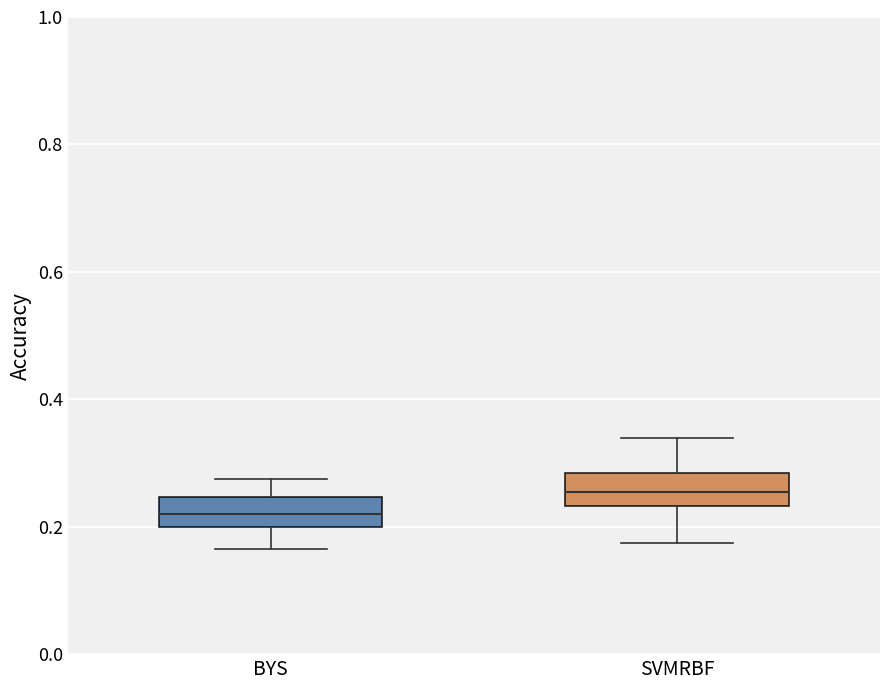

Reading left to right, transcribe this box plot: for each box, give where its median line is, the range the box spans, and where its two whiskers end, as read against the y-axis. The values are not printed on the chart, so give them approximately, as read against the axis.

BYS: median 0.22, box 0.20 to 0.24, whiskers 0.16 to 0.28
SVMRBF: median 0.26, box 0.24 to 0.28, whiskers 0.18 to 0.34